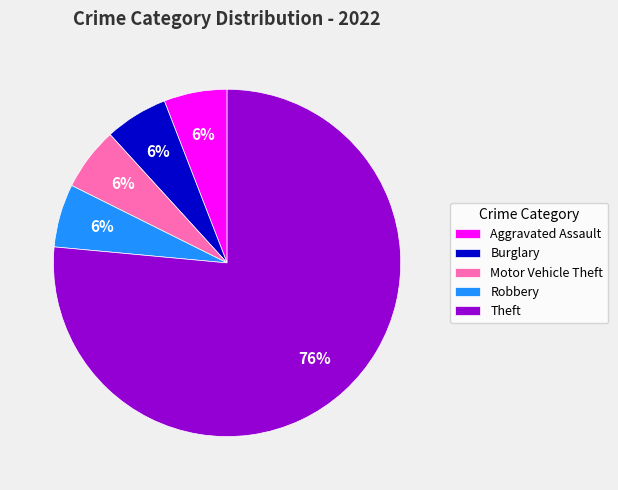

What percentage is the Aggravated Assault slice, to the nearest percent?

6%